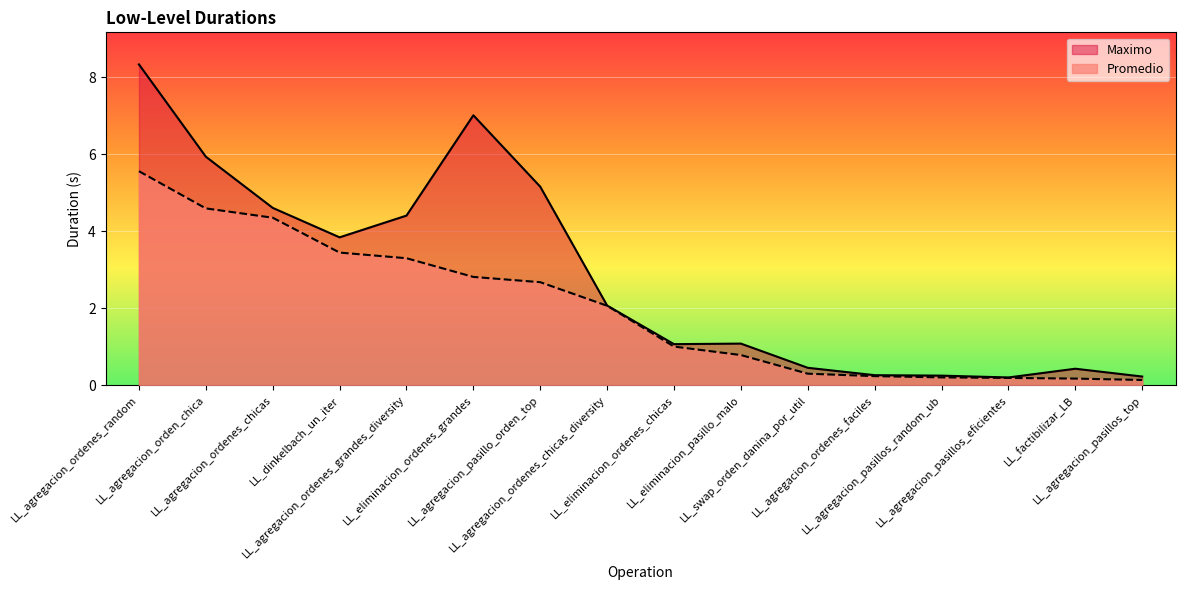

What is the total value across all series at LL_eliminacion_ordenes_grandes?

9.8